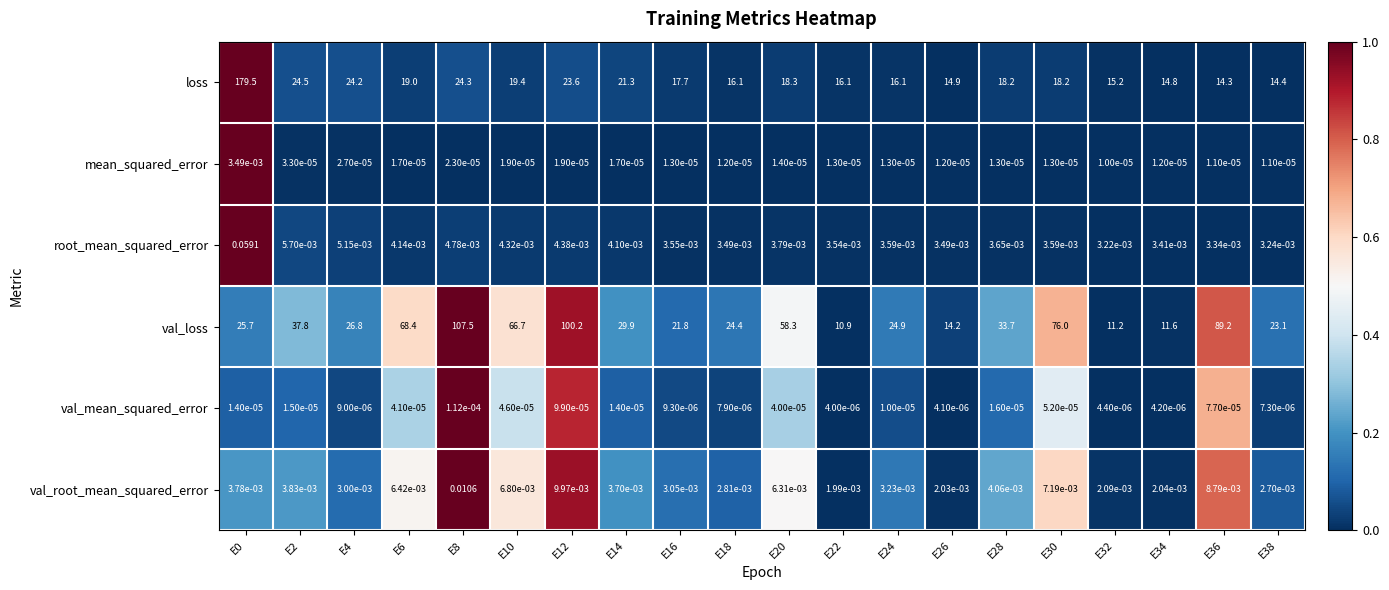

Is the value of root_mean_squared_error at E10 greater than the value of val_mean_squared_error at E32?

Yes